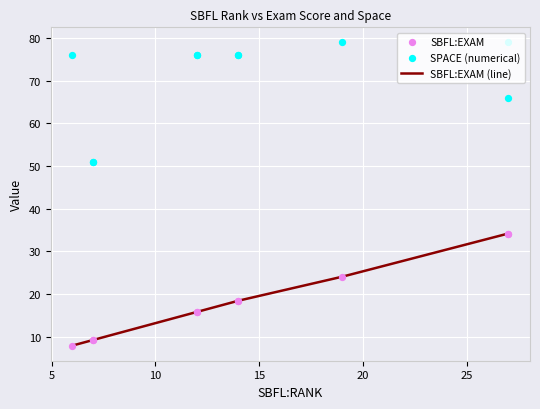

Which series reaches the maximum Y coordinate?

SPACE (numerical)